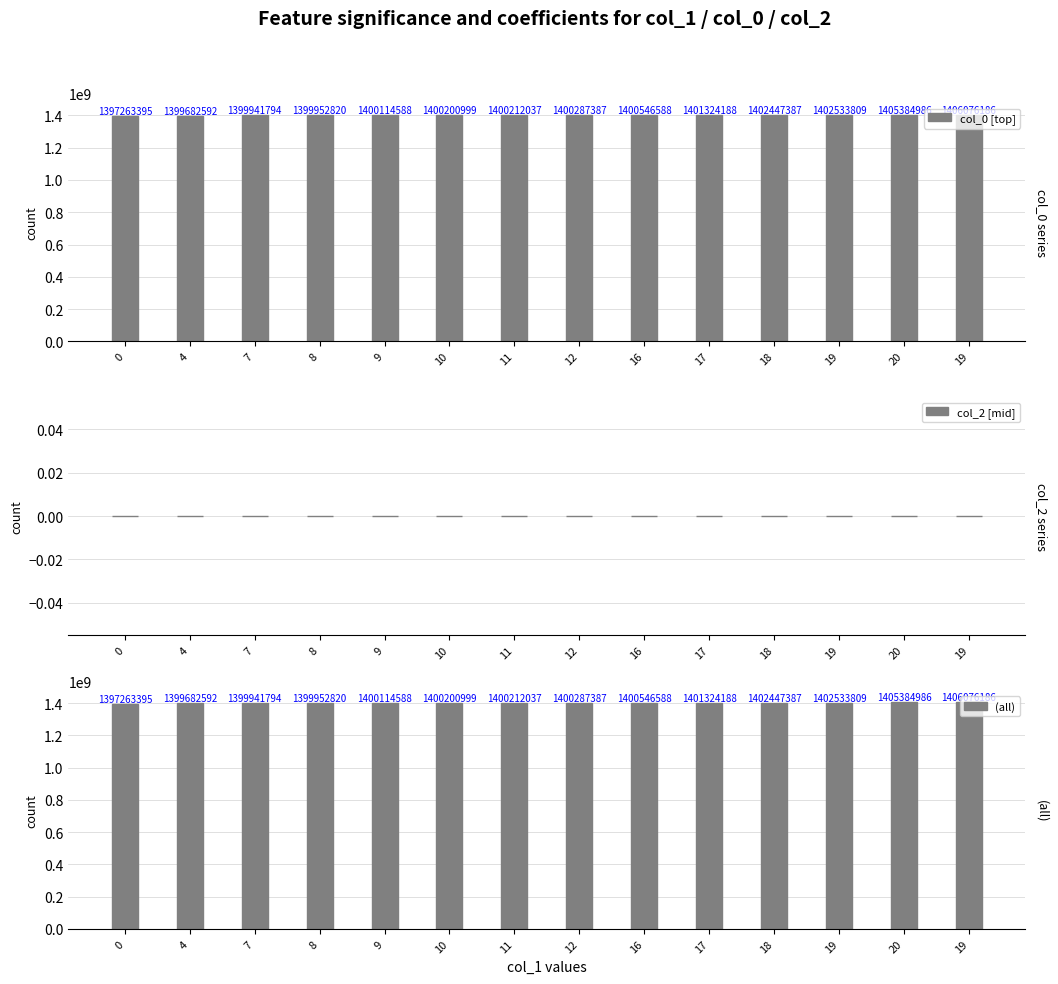

How many bars are there in total?

42